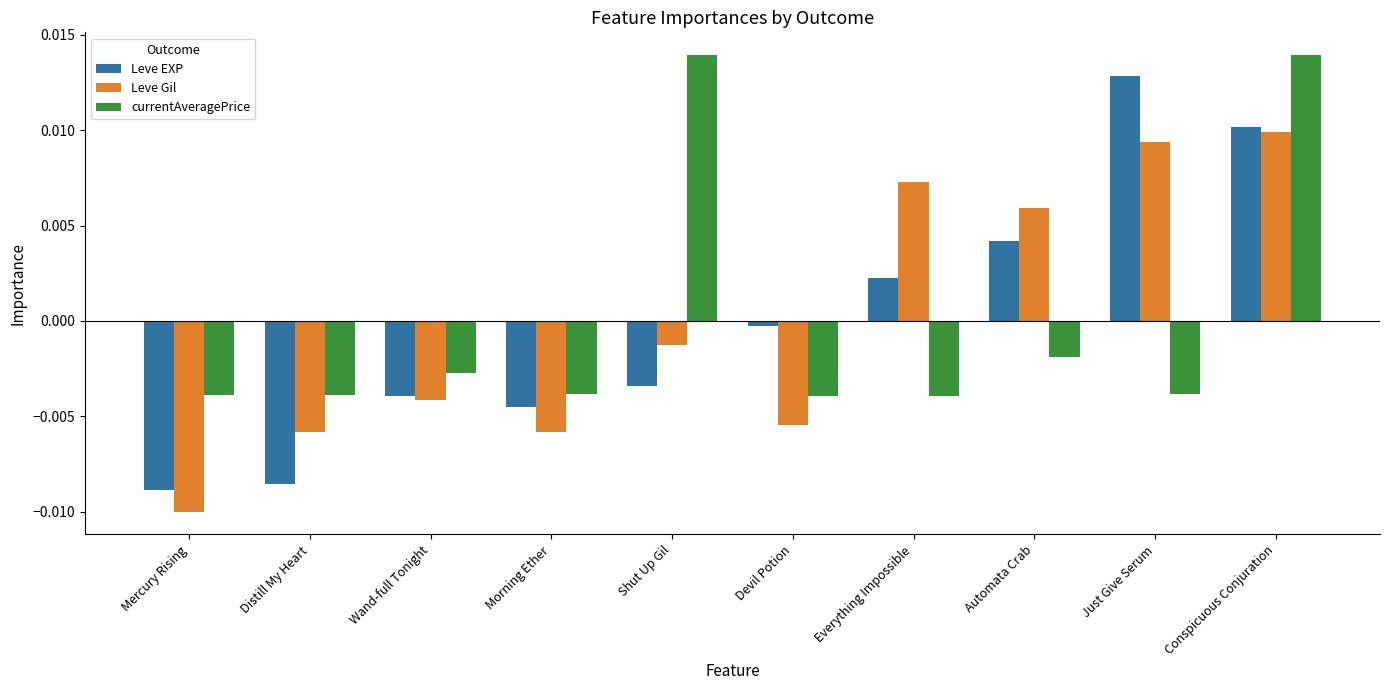

Which series changed the most between Distill My Heart and Morning Ether?

Leve EXP